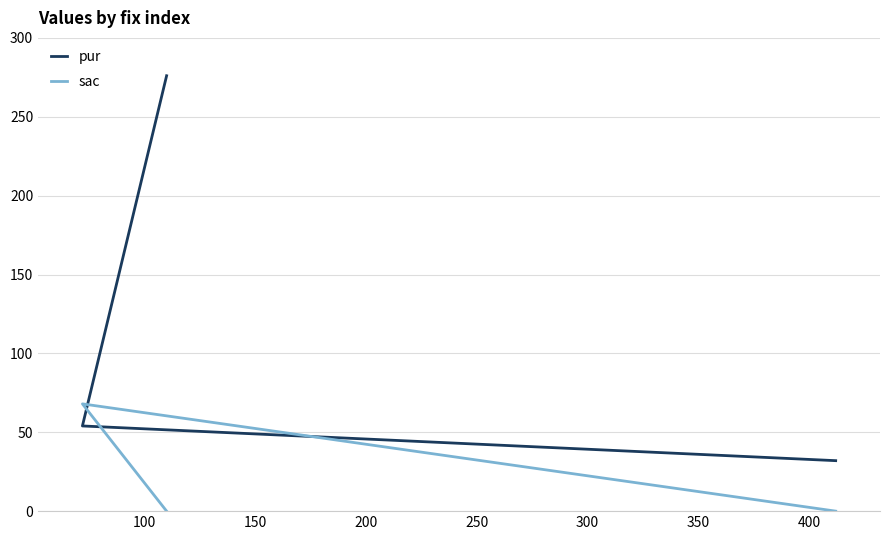

The value of pur at 50 is 7. True or false?

False